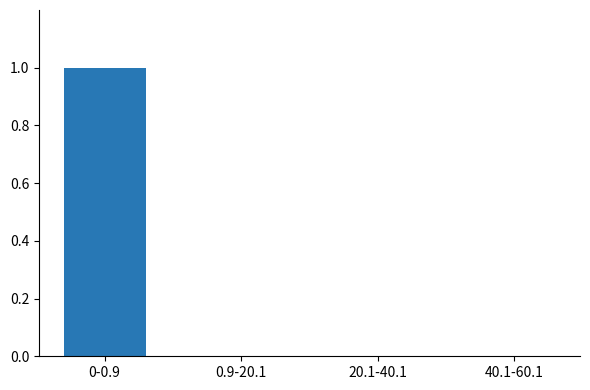

What is the maximum value shown in the chart?

1.0